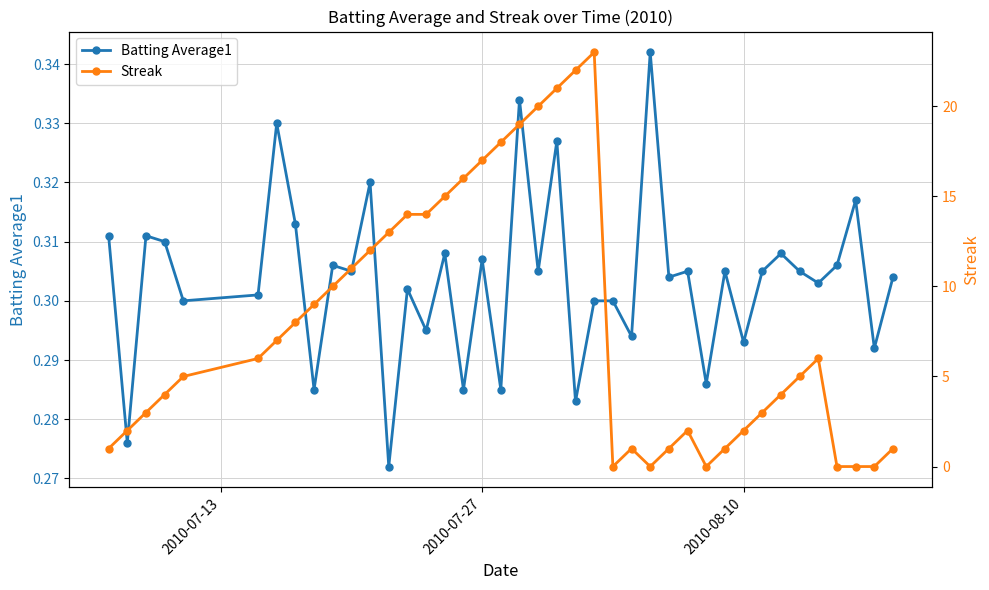

What is the difference between the maximum and minimum values in the Batting Average1 series?

0.1